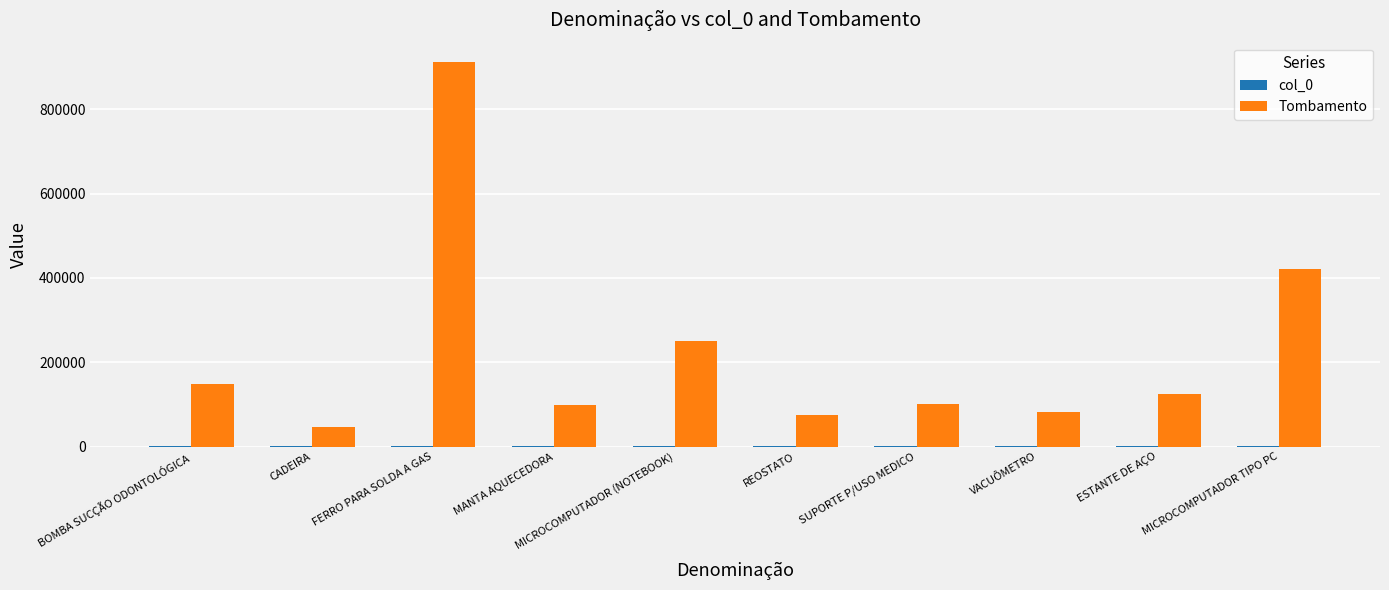

What is the sum of all Tombamento values?

2259416